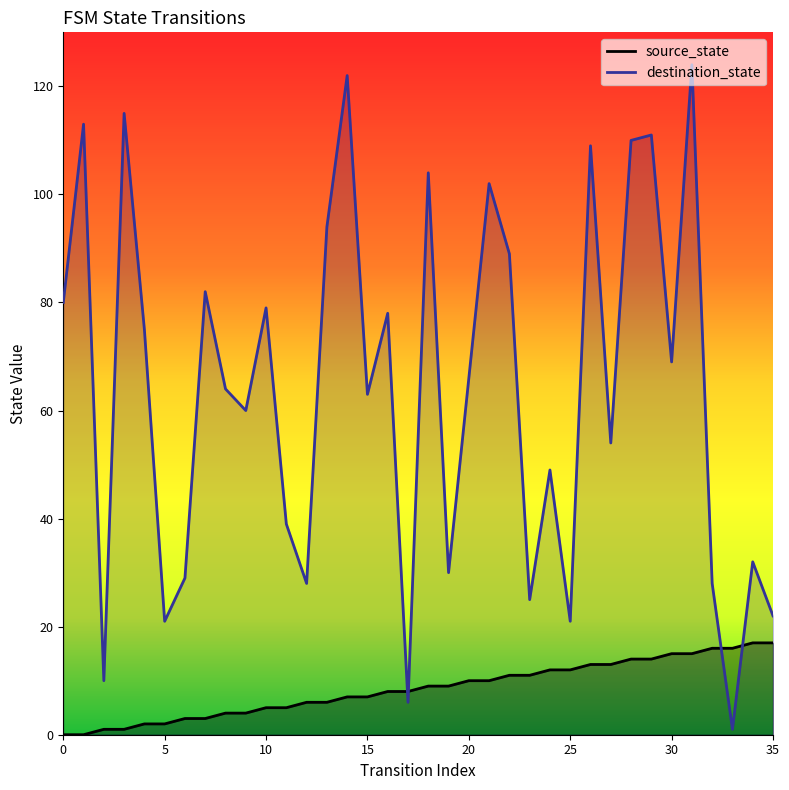

The source_state series shows 24 at 34. True or false?

False